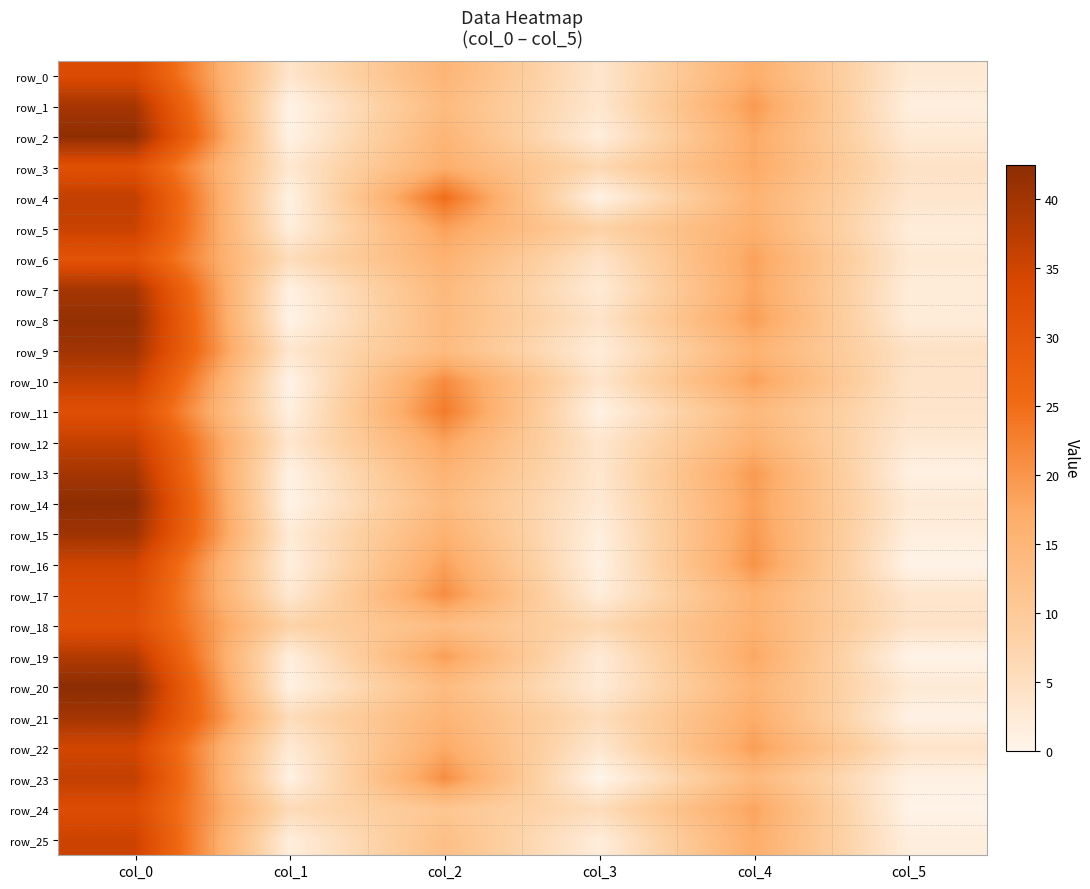

Reading left to right, what are all the values shown in this chart?

row_0: col_0=33.0	col_1=3.7	col_2=15.2	col_3=3.5	col_4=16.8	col_5=2.8
row_1: col_0=39.5	col_1=0.5	col_2=13.8	col_3=3.3	col_4=19.5	col_5=1.5
row_2: col_0=42.0	col_1=0.7	col_2=15.2	col_3=1.8	col_4=17.5	col_5=2.7
row_3: col_0=31.7	col_1=3.1	col_2=16.7	col_3=6.6	col_4=17.5	col_5=4.4
row_4: col_0=36.5	col_1=0.9	col_2=25.0	col_3=0.7	col_4=15.8	col_5=3.6
row_5: col_0=35.8	col_1=1.6	col_2=18.8	col_3=8.1	col_4=16.5	col_5=2.1
row_6: col_0=31.0	col_1=5.6	col_2=16.0	col_3=4.1	col_4=18.5	col_5=2.9
row_7: col_0=39.5	col_1=1.1	col_2=14.2	col_3=2.5	col_4=18.0	col_5=2.1
row_8: col_0=41.5	col_1=0.5	col_2=14.0	col_3=4.0	col_4=19.0	col_5=2.0
row_9: col_0=40.2	col_1=3.3	col_2=13.8	col_3=1.9	col_4=15.8	col_5=4.6
row_10: col_0=36.3	col_1=0.5	col_2=21.2	col_3=3.6	col_4=18.7	col_5=4.0
row_11: col_0=32.0	col_1=1.2	col_2=23.2	col_3=0.8	col_4=14.2	col_5=3.9
row_12: col_0=36.2	col_1=3.3	col_2=18.3	col_3=3.4	col_4=16.0	col_5=2.7
row_13: col_0=39.5	col_1=0.9	col_2=15.8	col_3=3.3	col_4=19.5	col_5=1.1
row_14: col_0=42.2	col_1=0.4	col_2=14.0	col_3=2.5	col_4=18.8	col_5=2.5
row_15: col_0=40.3	col_1=2.4	col_2=16.0	col_3=1.4	col_4=19.5	col_5=1.7
row_16: col_0=35.0	col_1=1.4	col_2=18.7	col_3=0.9	col_4=20.3	col_5=0.5
row_17: col_0=33.0	col_1=3.0	col_2=21.0	col_3=1.9	col_4=16.0	col_5=3.7
row_18: col_0=31.8	col_1=7.8	col_2=13.2	col_3=6.5	col_4=16.2	col_5=4.3
row_19: col_0=38.0	col_1=1.6	col_2=19.0	col_3=2.5	col_4=17.8	col_5=0.4
row_20: col_0=42.5	col_1=0.9	col_2=13.7	col_3=2.4	col_4=15.5	col_5=2.7
row_21: col_0=39.8	col_1=5.7	col_2=15.3	col_3=5.4	col_4=17.0	col_5=0.8
row_22: col_0=34.5	col_1=2.6	col_2=17.5	col_3=3.4	col_4=19.0	col_5=4.1
row_23: col_0=36.5	col_1=0.9	col_2=21.0	col_3=0.0	col_4=14.3	col_5=0.9
row_24: col_0=32.8	col_1=6.0	col_2=11.0	col_3=5.7	col_4=18.2	col_5=0.4
row_25: col_0=35.3	col_1=1.7	col_2=12.8	col_3=1.9	col_4=17.0	col_5=1.6